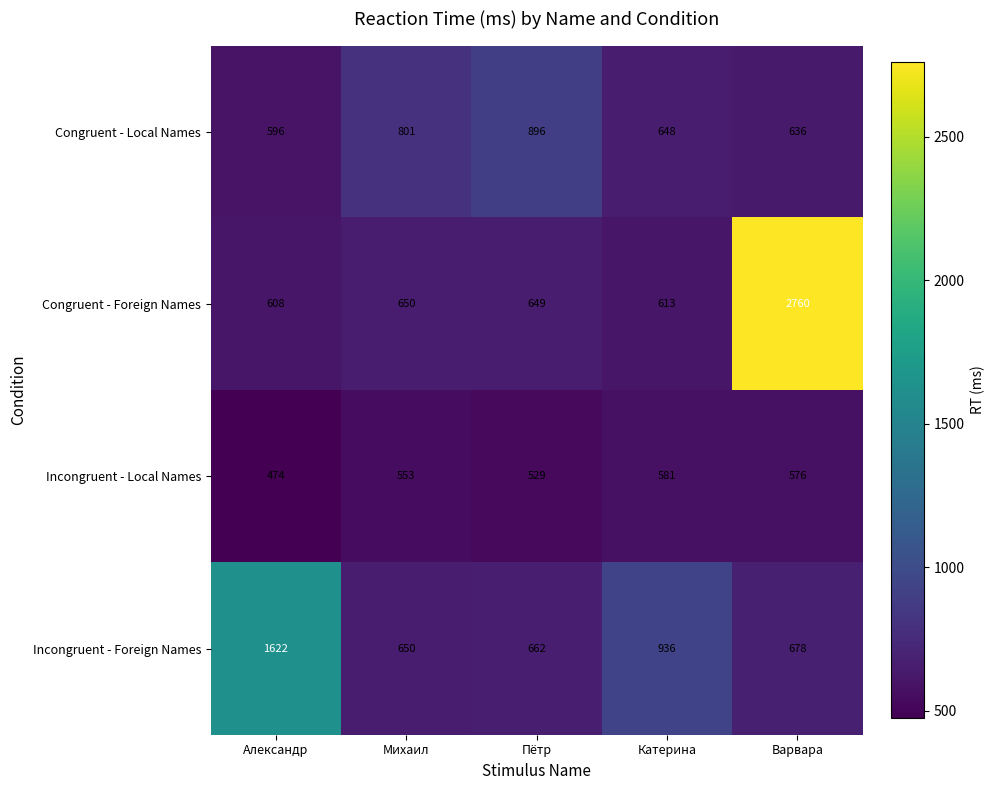

How many categories are shown in the chart?

5